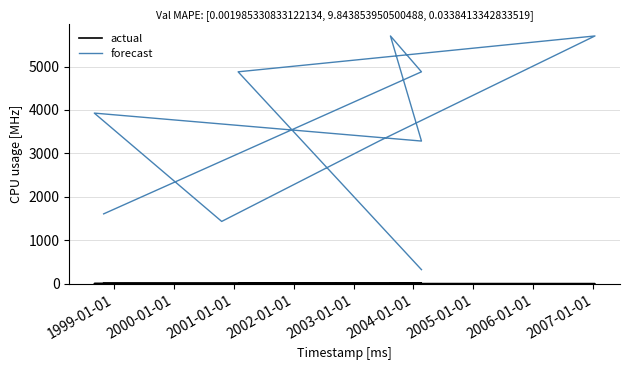

The value of actual at 2003-01-01 is 6. True or false?

True